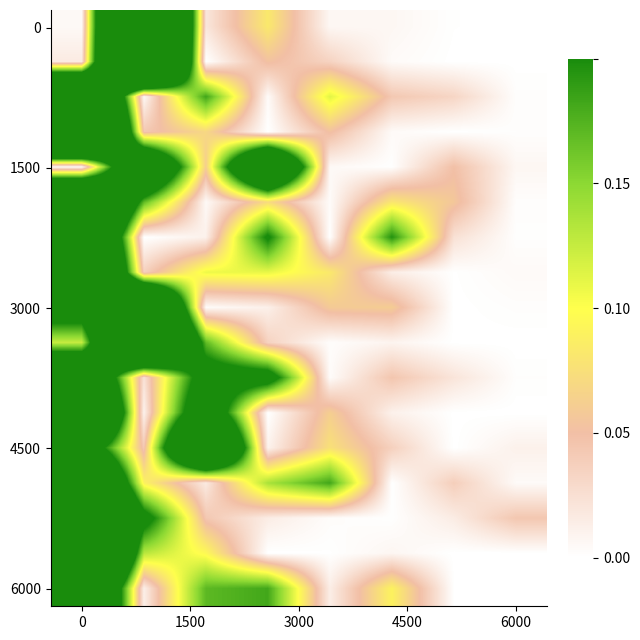

How many distinct data groups are displayed?

17